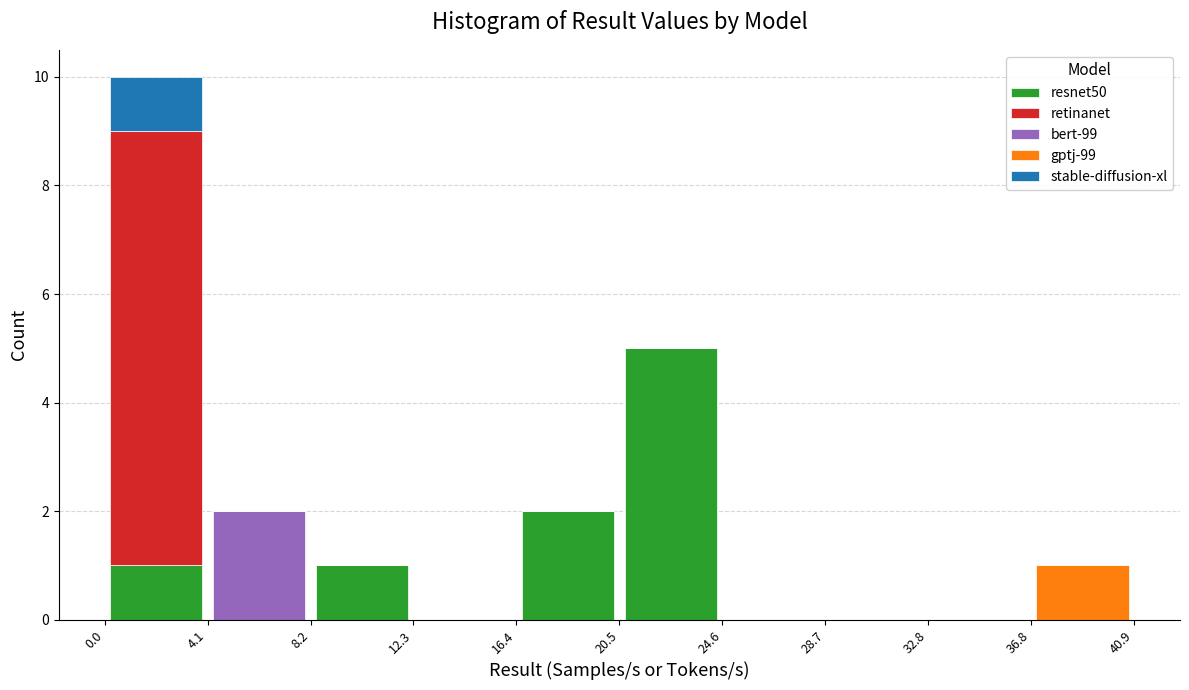

What is the total height of the stacked bar covering 0.0 to 4.1 on the x-axis? The values are not printed on the chart, so give them approximately, as read against the axis.

10